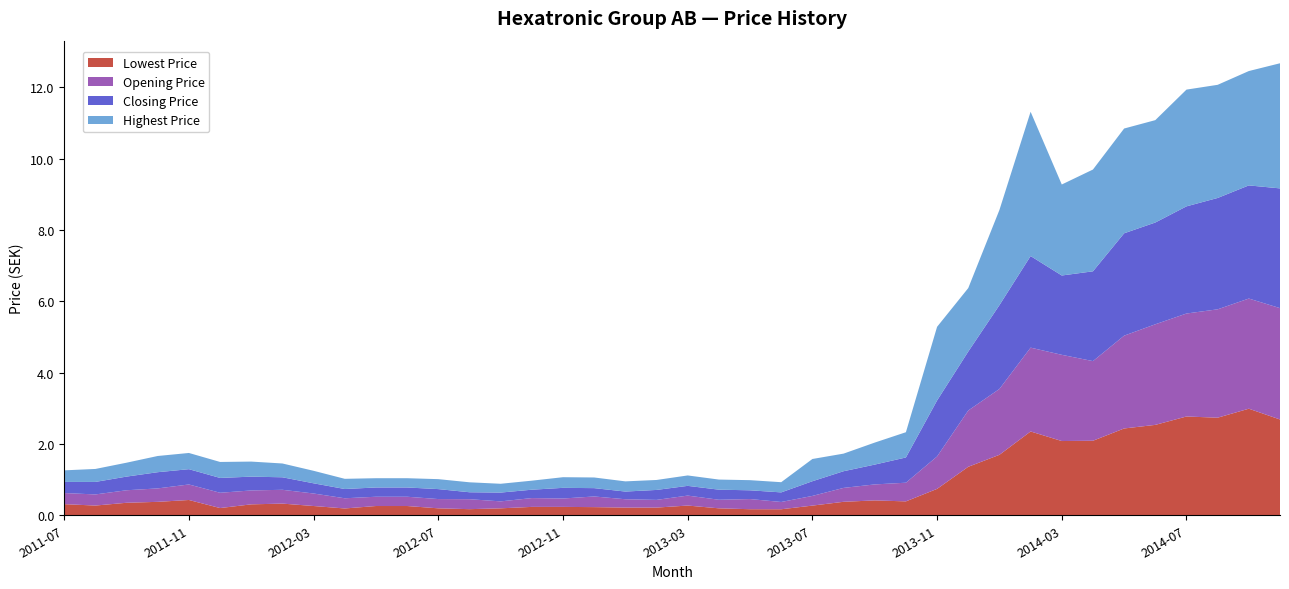

Reading left to right, transcribe all the data shown in this chart.

Lowest Price: 2011-07=0.3	2011-08=0.3	2011-09=0.4	2011-10=0.4	2011-11=0.4	2011-12=0.2	2012-01=0.3	2012-02=0.3	2012-03=0.3	2012-04=0.2	2012-05=0.3	2012-06=0.3	2012-07=0.2	2012-08=0.2	2012-09=0.2	2012-10=0.2	2012-11=0.2	2012-12=0.2	2013-01=0.2	2013-02=0.2	2013-03=0.3	2013-04=0.2	2013-05=0.2	2013-06=0.2	2013-07=0.3	2013-08=0.4	2013-09=0.4	2013-10=0.4	2013-11=0.7	2013-12=1.4	2014-01=1.7	2014-02=2.4	2014-03=2.1	2014-04=2.1	2014-05=2.4	2014-06=2.5	2014-07=2.8	2014-08=2.7	2014-09=3.0	2014-10=2.7
Opening Price: 2011-07=0.3	2011-08=0.3	2011-09=0.4	2011-10=0.4	2011-11=0.4	2011-12=0.4	2012-01=0.4	2012-02=0.4	2012-03=0.4	2012-04=0.3	2012-05=0.3	2012-06=0.3	2012-07=0.3	2012-08=0.3	2012-09=0.2	2012-10=0.2	2012-11=0.2	2012-12=0.3	2013-01=0.2	2013-02=0.2	2013-03=0.3	2013-04=0.2	2013-05=0.3	2013-06=0.2	2013-07=0.3	2013-08=0.4	2013-09=0.4	2013-10=0.5	2013-11=0.9	2013-12=1.6	2014-01=1.8	2014-02=2.4	2014-03=2.4	2014-04=2.2	2014-05=2.6	2014-06=2.8	2014-07=2.9	2014-08=3.0	2014-09=3.1	2014-10=3.1
Closing Price: 2011-07=0.3	2011-08=0.4	2011-09=0.4	2011-10=0.5	2011-11=0.4	2011-12=0.4	2012-01=0.4	2012-02=0.4	2012-03=0.3	2012-04=0.3	2012-05=0.3	2012-06=0.3	2012-07=0.3	2012-08=0.2	2012-09=0.2	2012-10=0.2	2012-11=0.3	2012-12=0.2	2013-01=0.2	2013-02=0.3	2013-03=0.3	2013-04=0.3	2013-05=0.2	2013-06=0.3	2013-07=0.4	2013-08=0.5	2013-09=0.6	2013-10=0.7	2013-11=1.6	2013-12=1.7	2014-01=2.4	2014-02=2.6	2014-03=2.2	2014-04=2.5	2014-05=2.9	2014-06=2.9	2014-07=3.0	2014-08=3.1	2014-09=3.2	2014-10=3.4
Highest Price: 2011-07=0.3	2011-08=0.4	2011-09=0.4	2011-10=0.5	2011-11=0.5	2011-12=0.4	2012-01=0.4	2012-02=0.4	2012-03=0.4	2012-04=0.3	2012-05=0.3	2012-06=0.3	2012-07=0.3	2012-08=0.3	2012-09=0.2	2012-10=0.3	2012-11=0.3	2012-12=0.3	2013-01=0.3	2013-02=0.3	2013-03=0.3	2013-04=0.3	2013-05=0.3	2013-06=0.3	2013-07=0.6	2013-08=0.5	2013-09=0.6	2013-10=0.7	2013-11=2.1	2013-12=1.8	2014-01=2.7	2014-02=4.0	2014-03=2.6	2014-04=2.9	2014-05=2.9	2014-06=2.9	2014-07=3.3	2014-08=3.2	2014-09=3.2	2014-10=3.5